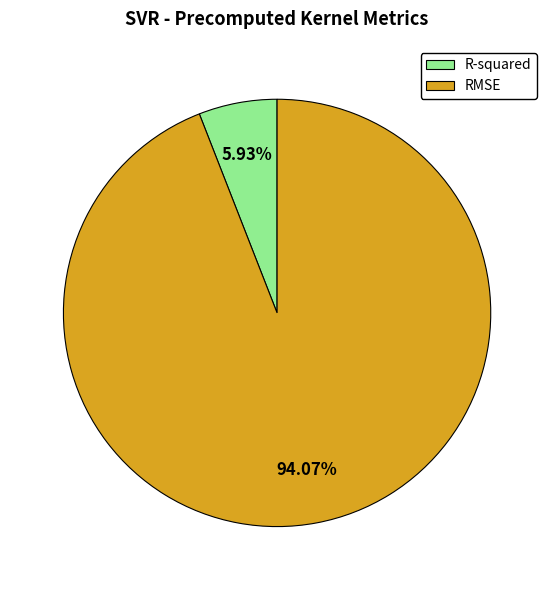

What percentage is the RMSE slice, to the nearest percent?

94%